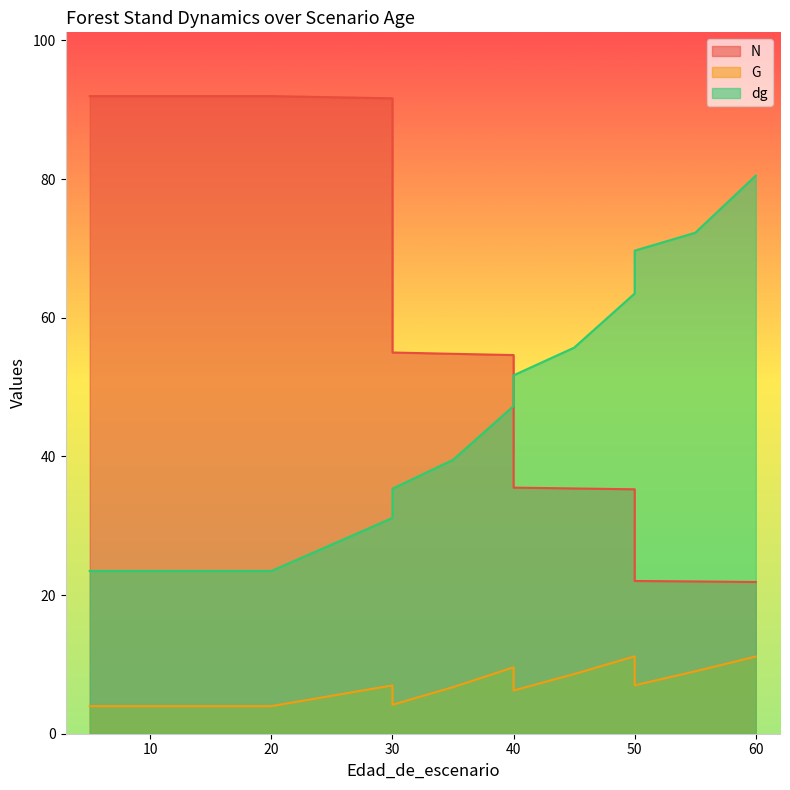

What is the difference between the dg values at 45 and 10?

32.2